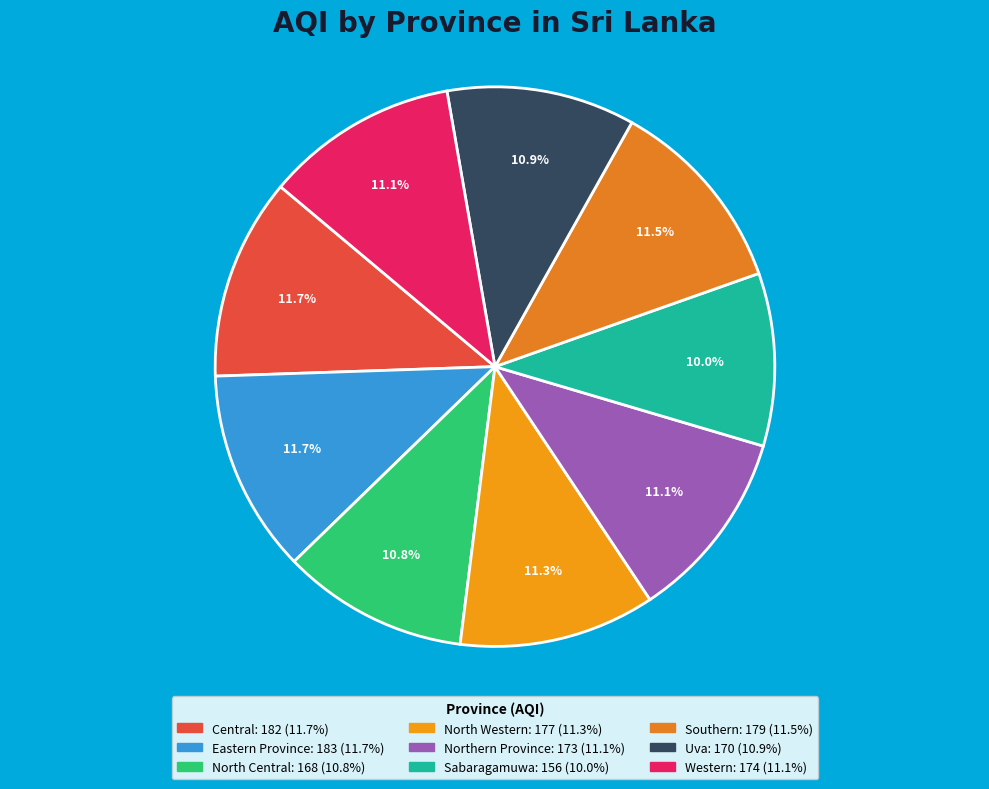

True or false: Western accounts for 23% of the total.

False